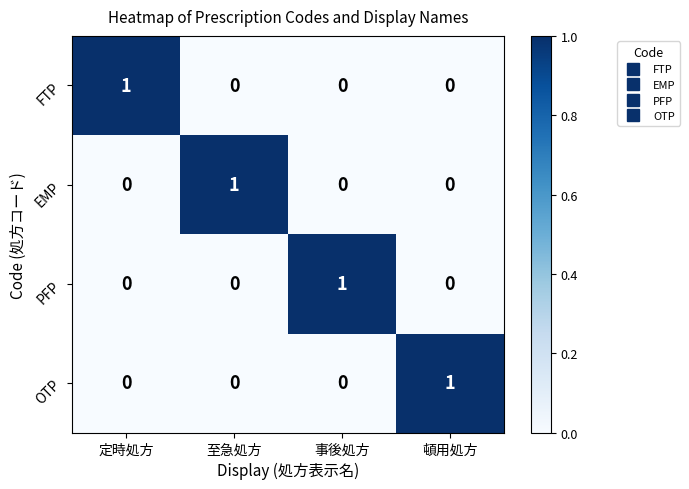

True or false: FTP has a value of 1 at 定時処方.

True